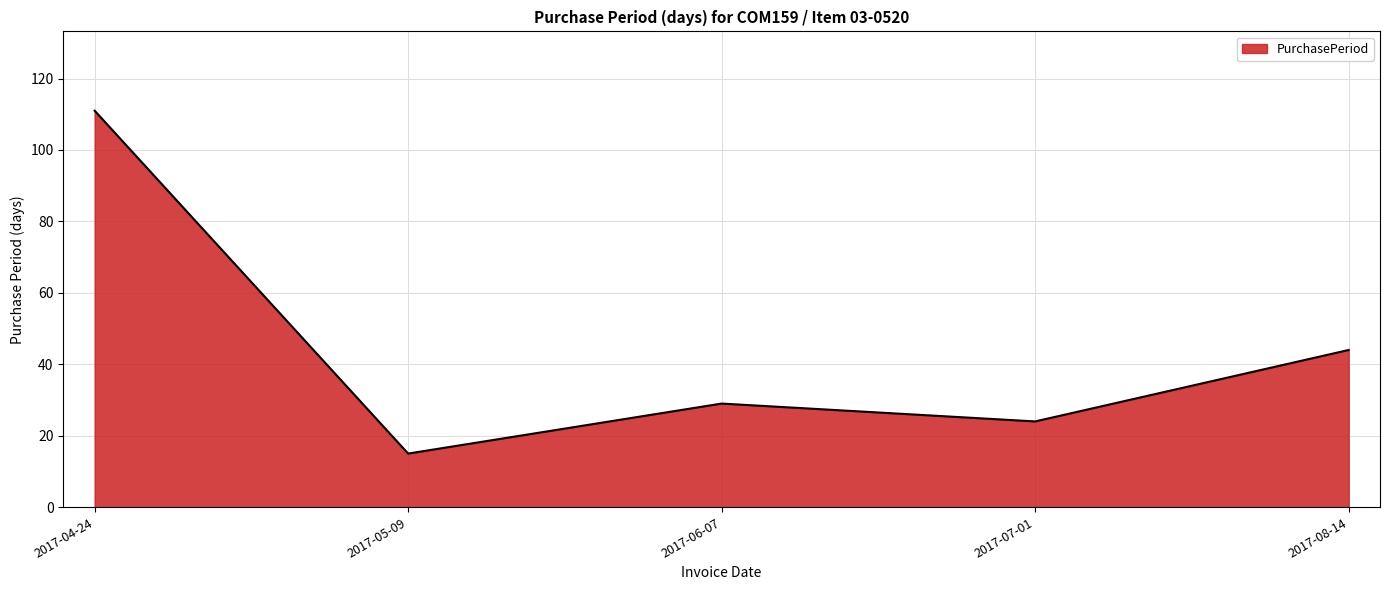

What is the greatest value displayed?

111